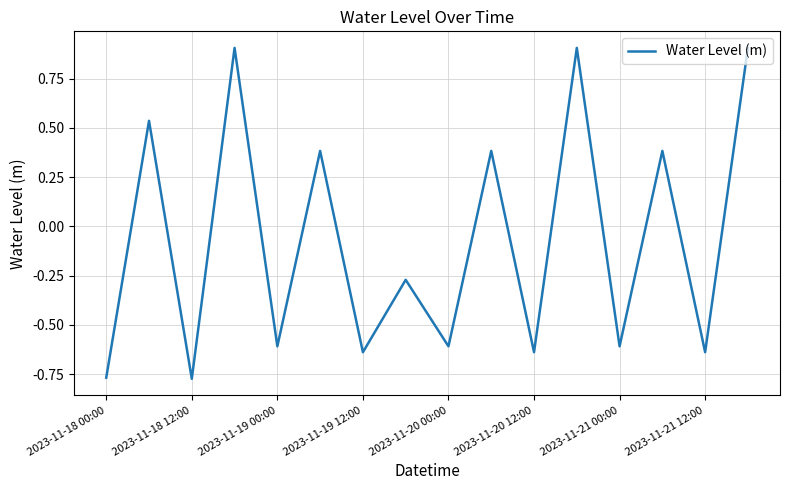

What is the greatest value displayed?

0.9